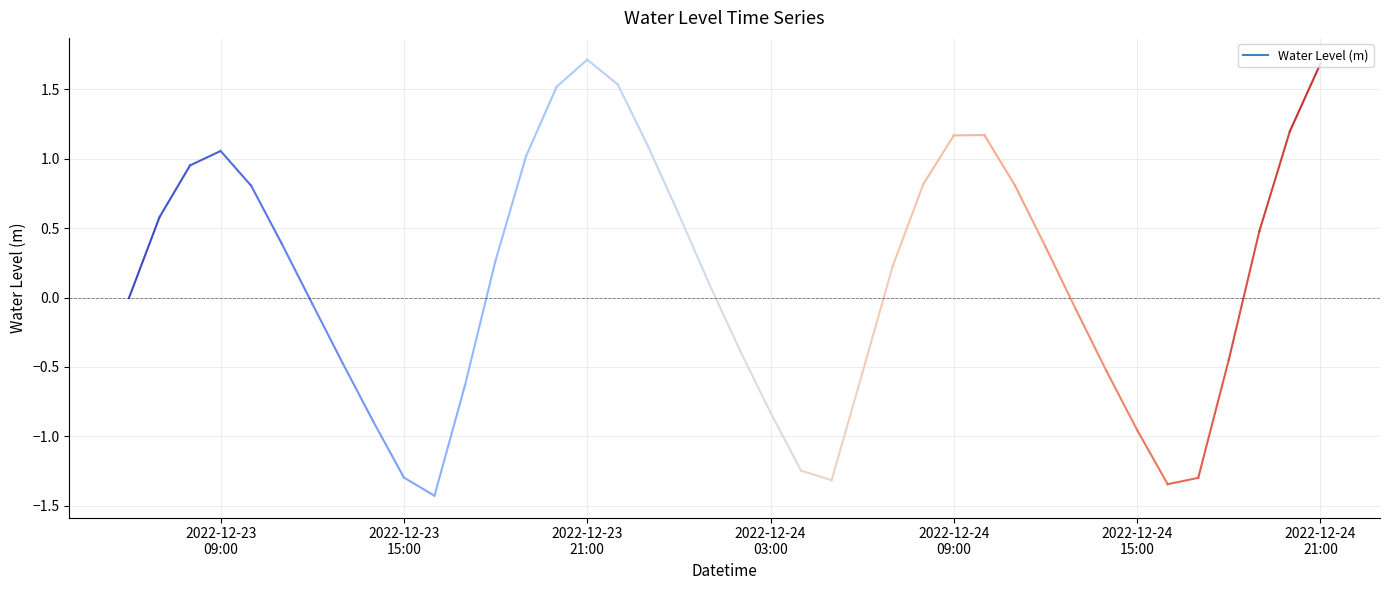

How many points are lower than both their immediate neighbors (excluding endpoints)?

3